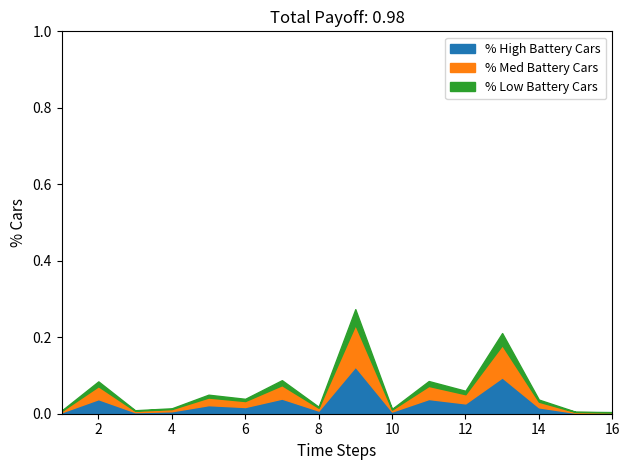

Does the chart have visible grid lines?

No